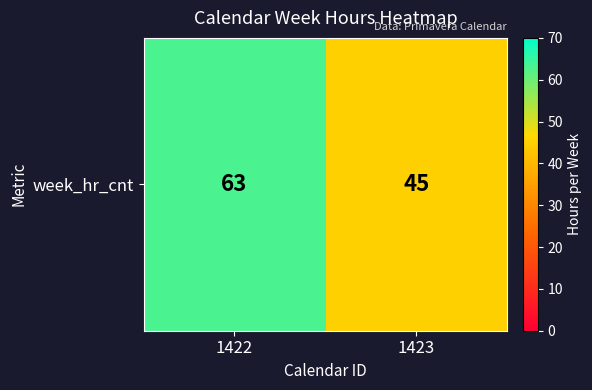

What is the sum of all values?

108